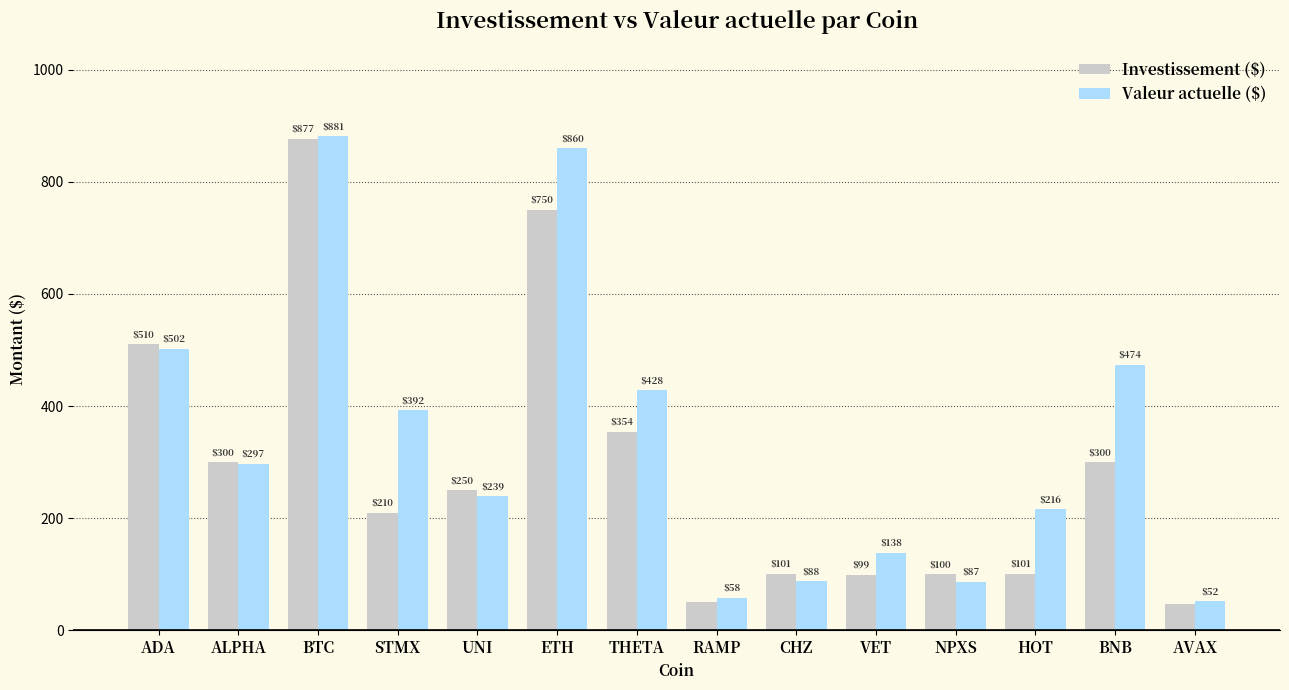

What is the difference between the Valeur actuelle ($) values at CHZ and ADA?

414.0